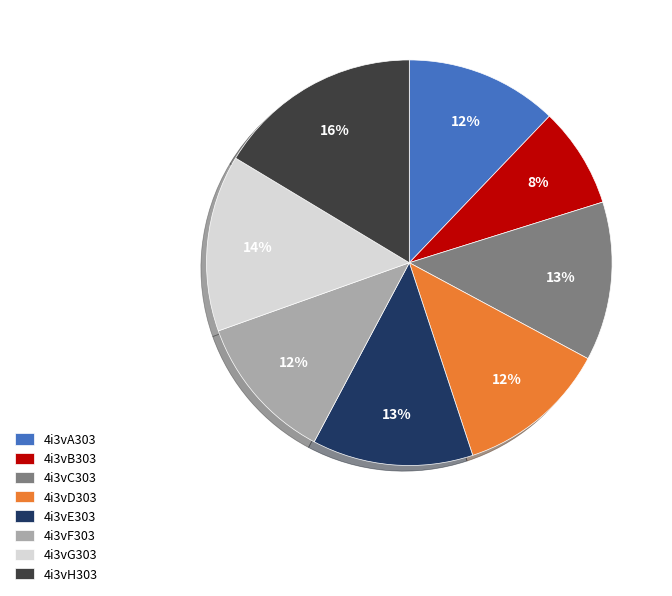

Count the number of slices in the pie.

8